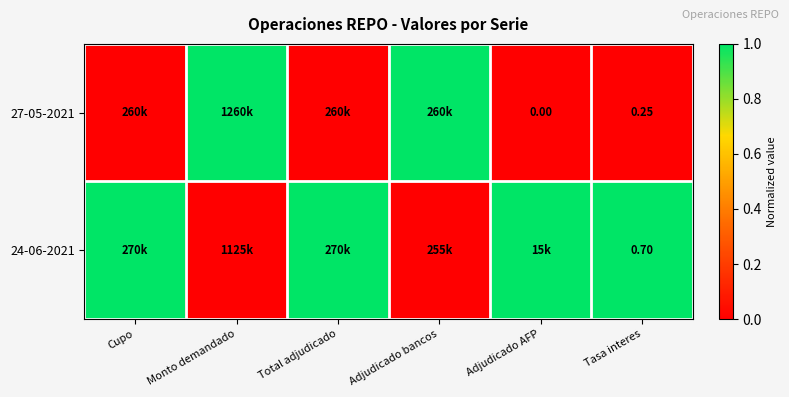

Rank the categories by 24-06-2021 value from highest to lowest.

Cupo, Total adjudicado, Adjudicado AFP, Tasa interes, Monto demandado, Adjudicado bancos